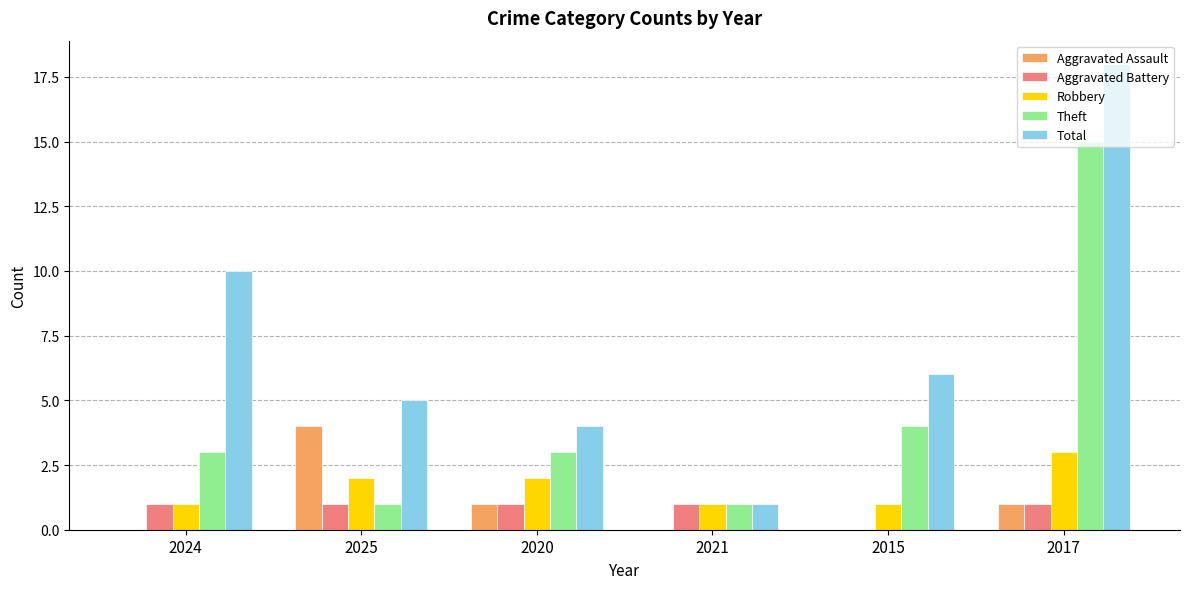

What is the greatest value displayed?

18